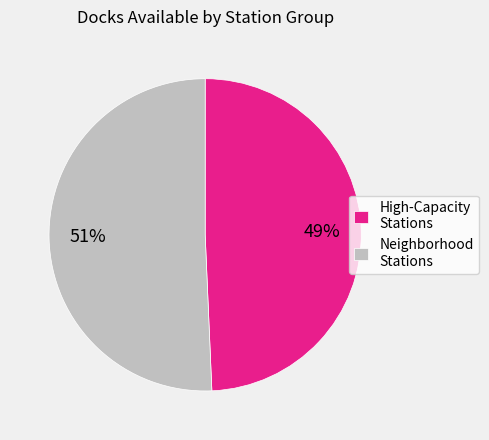

Which has a higher value, High-Capacity Stations or Neighborhood Stations?

Neighborhood Stations